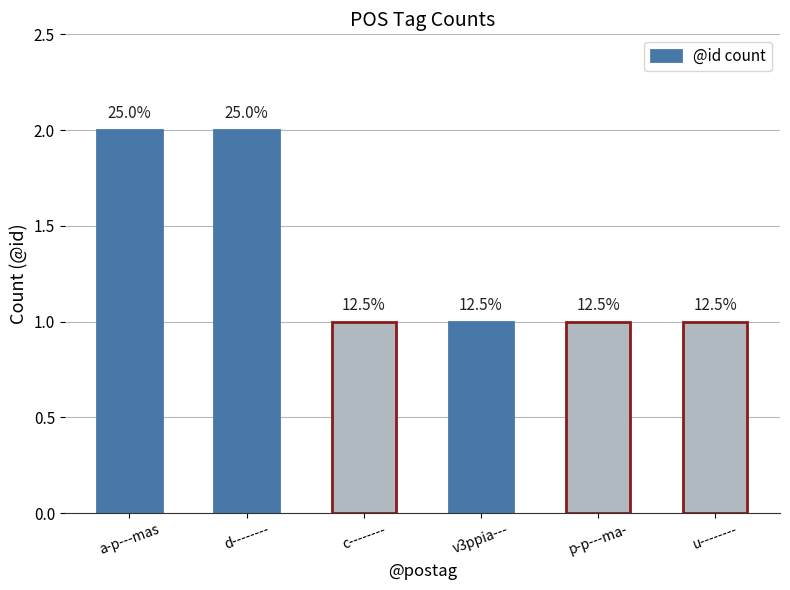

The value at v3ppia--- is 1. True or false?

True